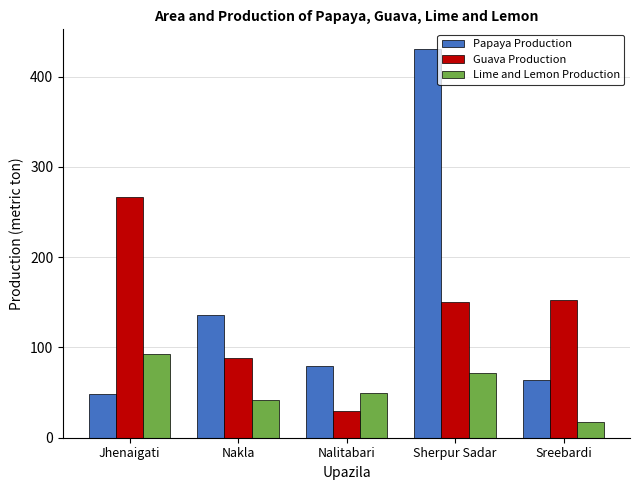

Reading right to left, what are all the values shown in this chart?

Papaya Production: 64	431	80	136	49
Guava Production: 153	150	30	88	267
Lime and Lemon Production: 17	72	50	42	93